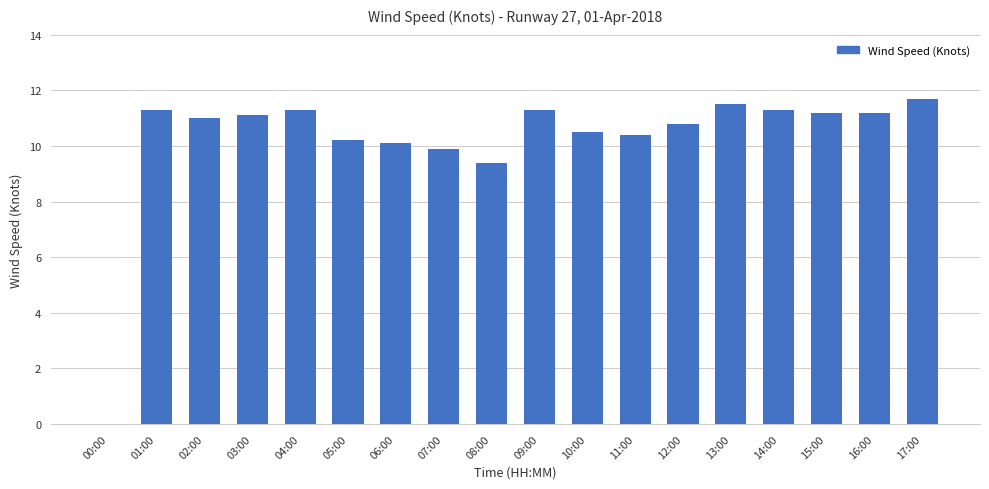

Which category has the highest value across all series?

17:00